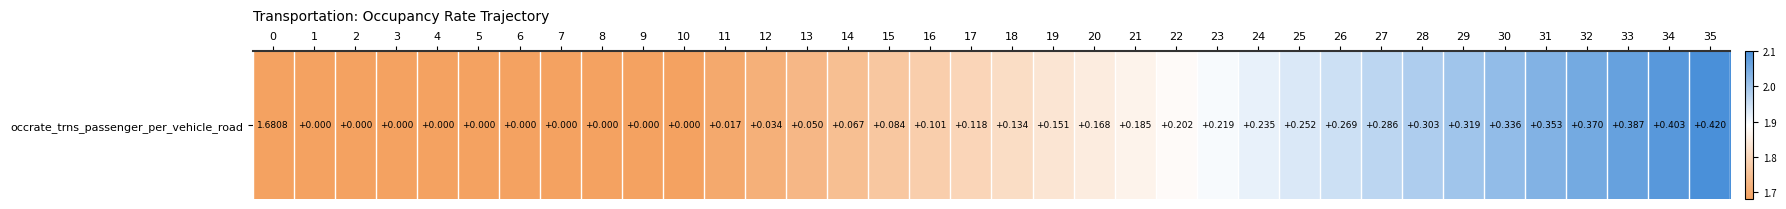

Is it true that the value at 21 is 3.1?

False